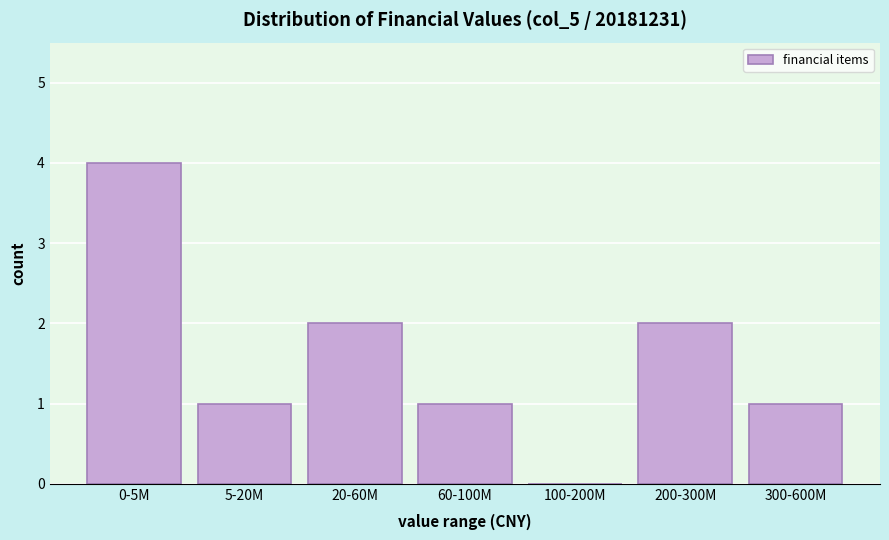

Reading left to right, what are all the values shown in this chart?

0-5M=4	5-20M=1	20-60M=2	60-100M=1	100-200M=0	200-300M=2	300-600M=1